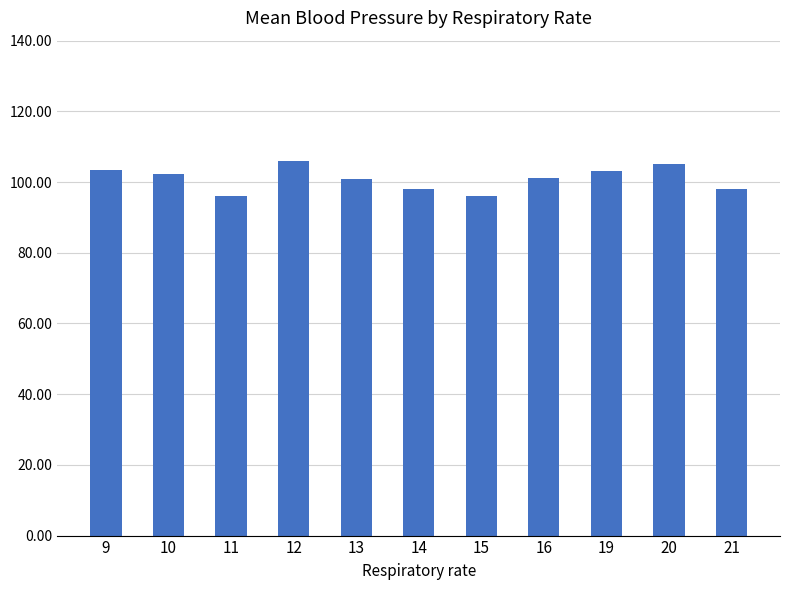

How many categories are shown in the chart?

11